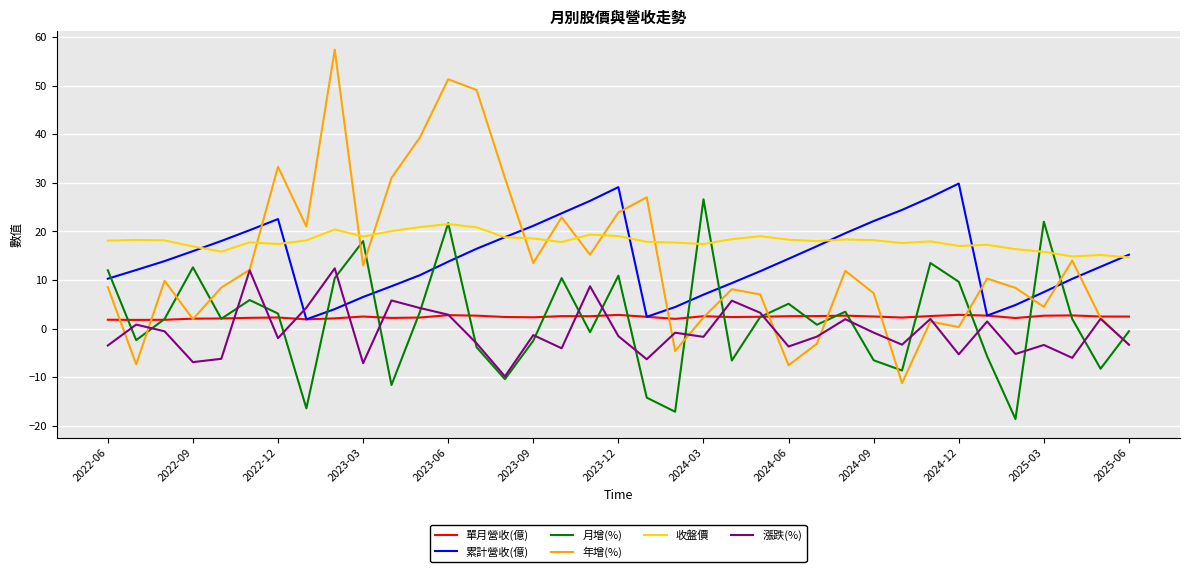

Which series has the largest total across all categories?

收盤價